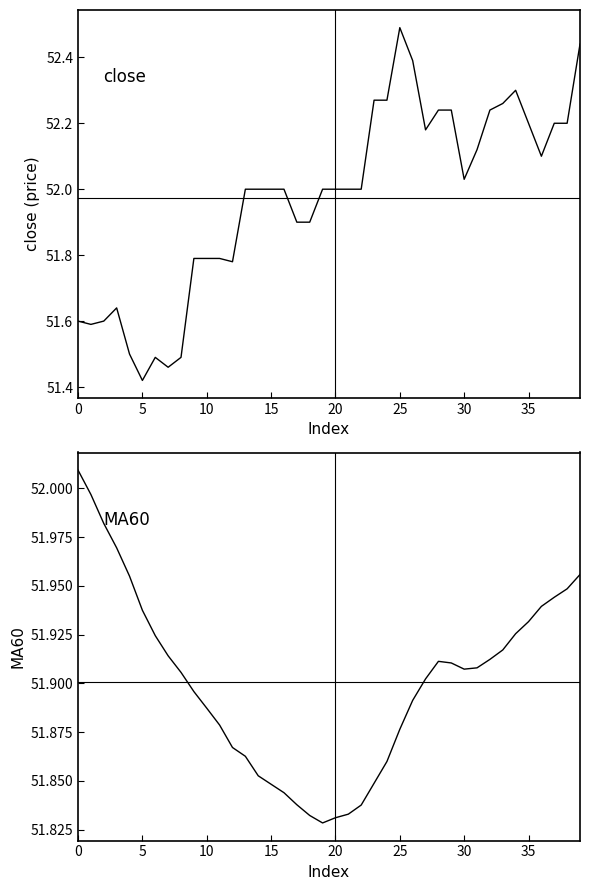

True or false: MA60 and close cross at least once.

True